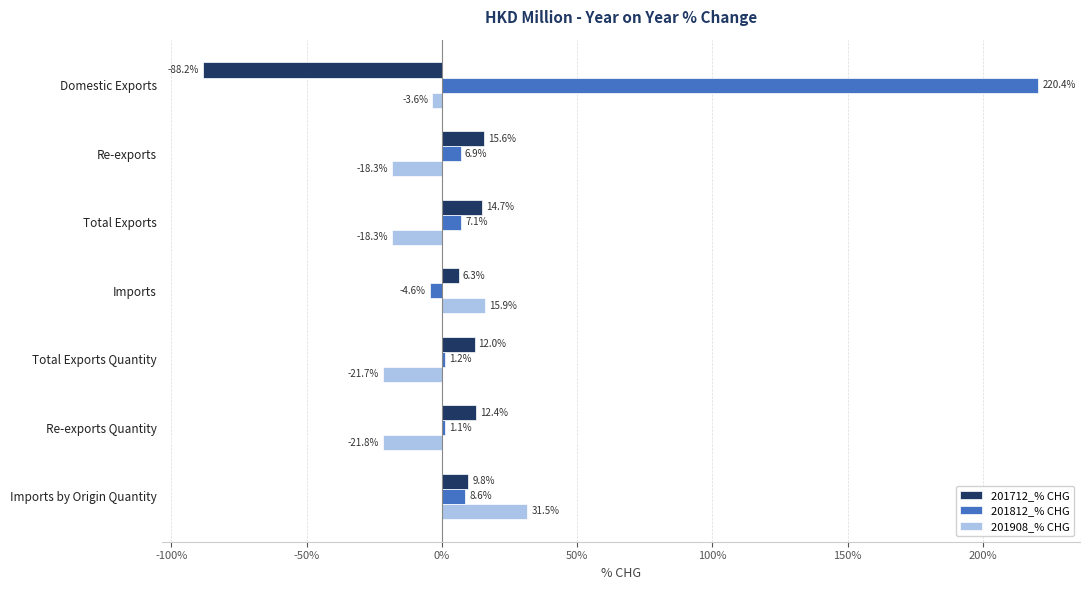

Which series has the largest total across all categories?

201812_% CHG